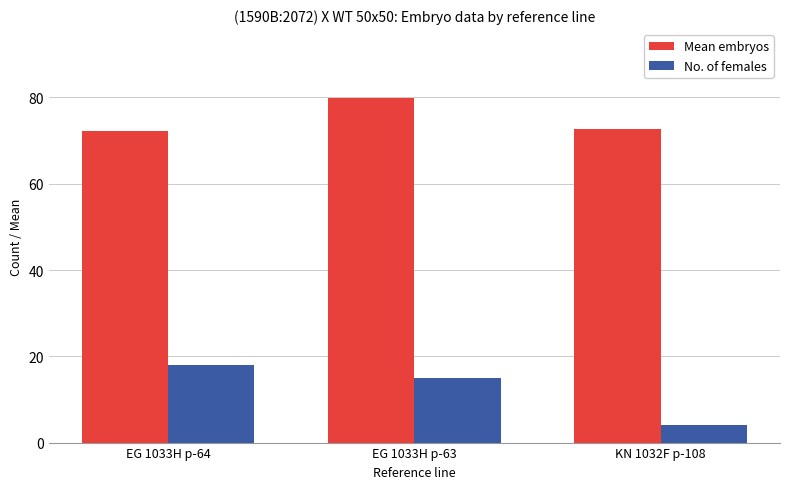

At how many categories does at least one series exceed 46?

3